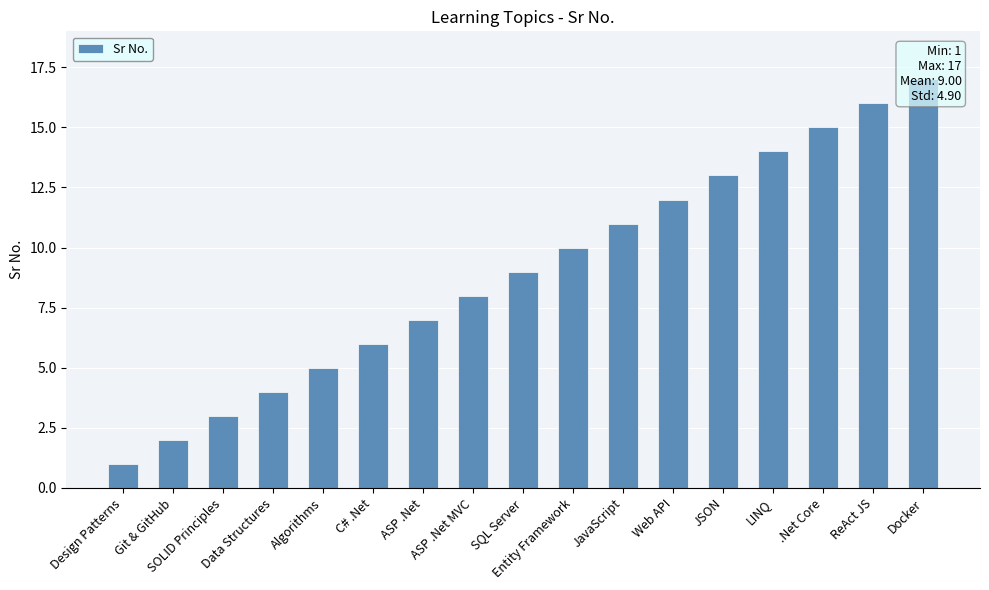

Is it true that the value at SQL Server is 9?

True